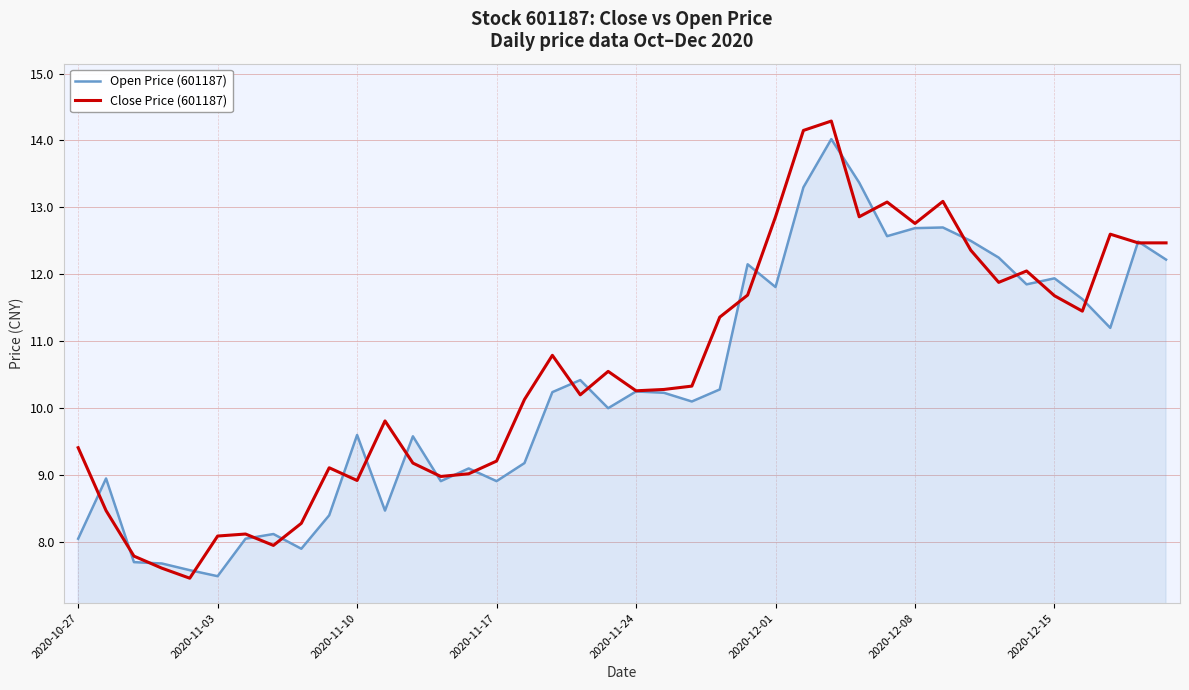

Which series has the largest range (max minus min)?

Close Price (601187)